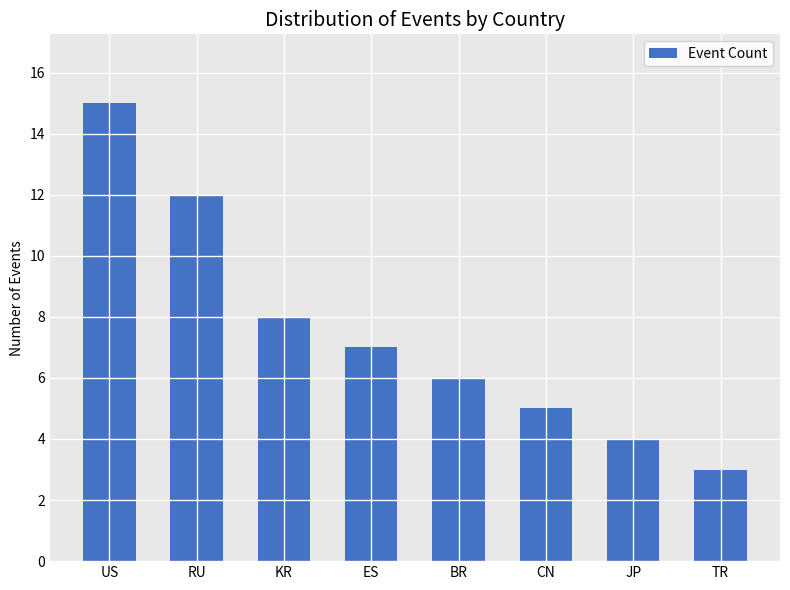

How many values are below 7?

4